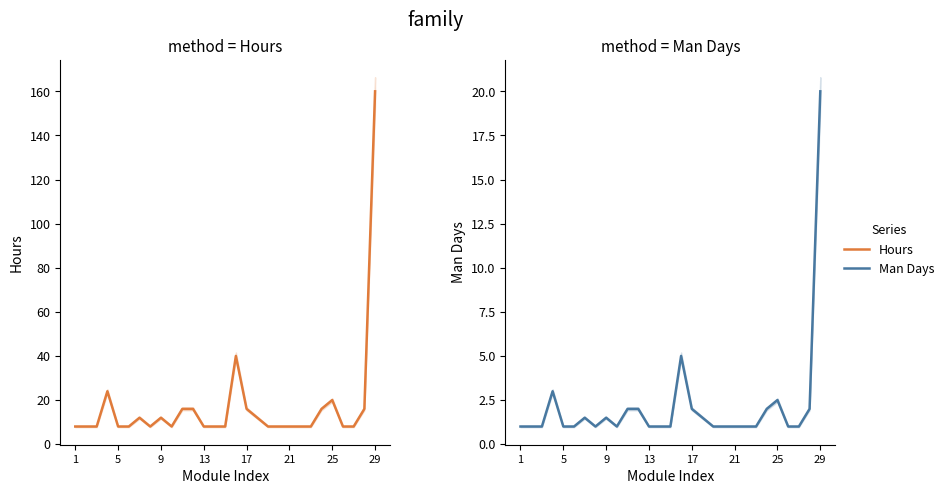

The value of Man Days at 13 is 0.4. True or false?

False